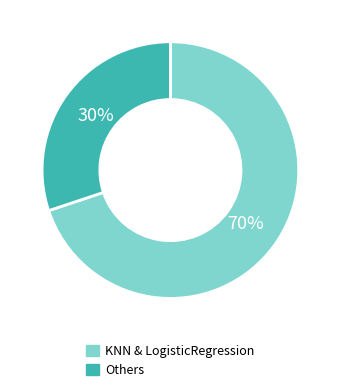

What is the ratio of the value at Others to the value at KNN & LogisticRegression?

0.4